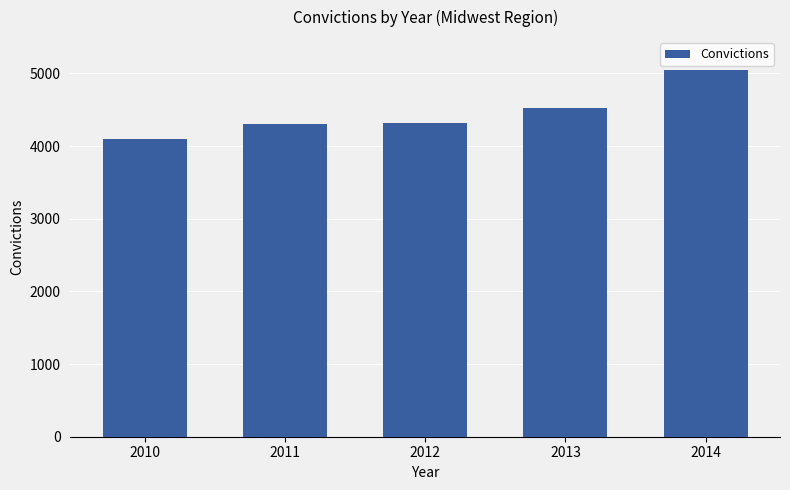

The value at 2010 is 6421. True or false?

False